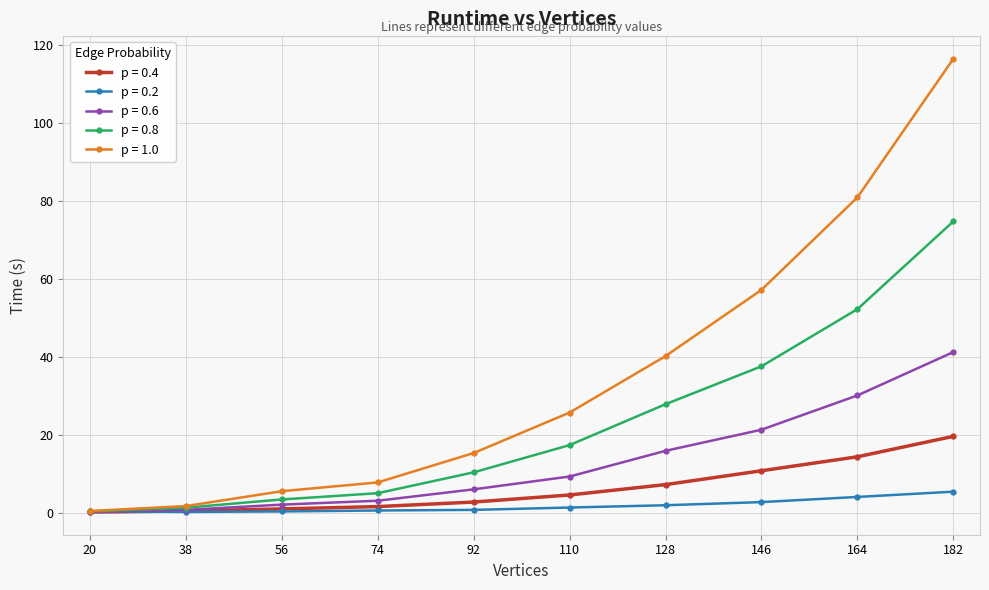

True or false: p = 0.8 has more than 2 points higher than both neighbors.

False